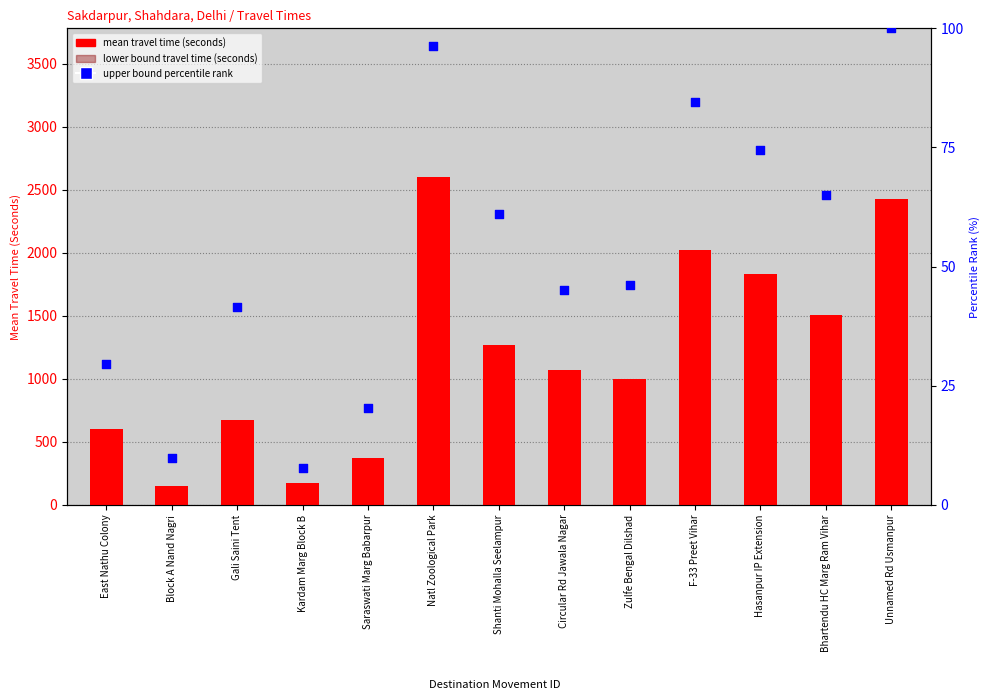

Is the value of percentile rank within the sample at Bhartendu HC Marg Ram Vihar greater than the value of mean travel time (seconds) at Kardam Marg Block B?

No